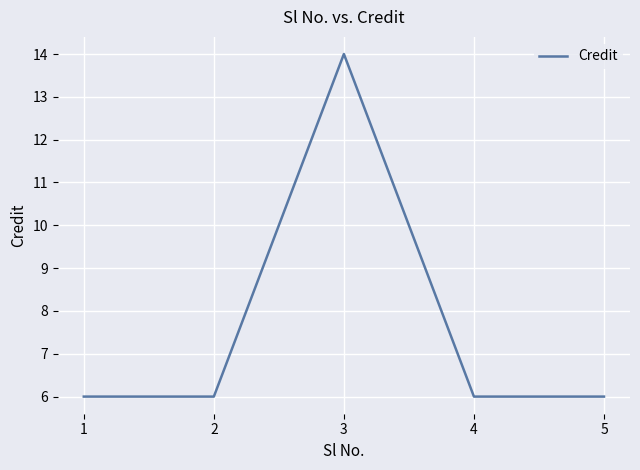

True or false: there are more than 0 points higher than both neighbors.

True